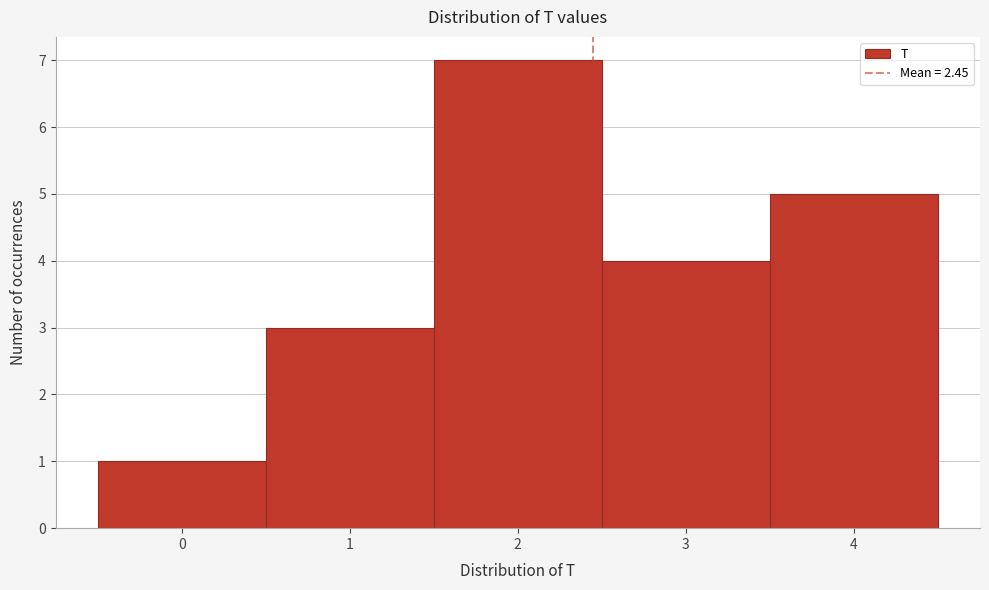

Over which range of the x-axis is the bar tallest?

1.5 to 2.5